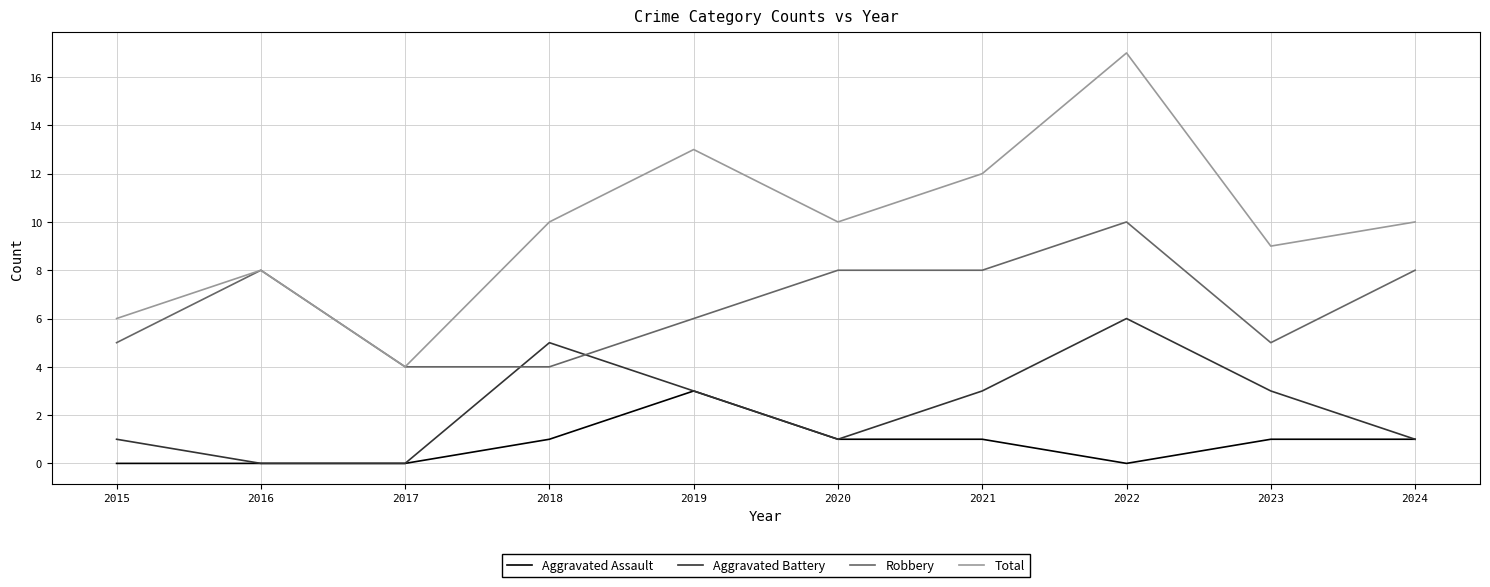

The value of Total at 2015 is 6. True or false?

True